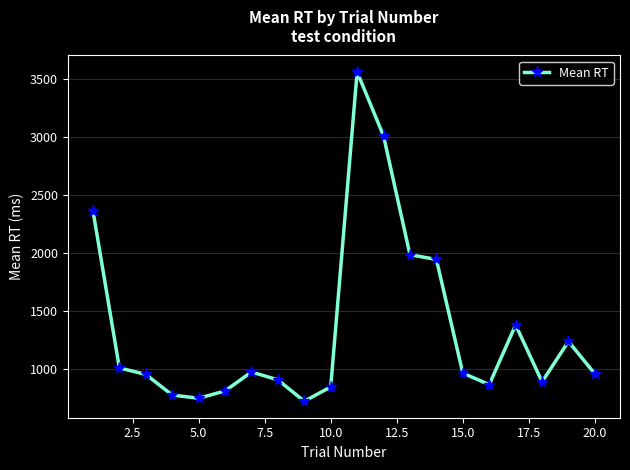

What is the value of the 16th point from the left?

863